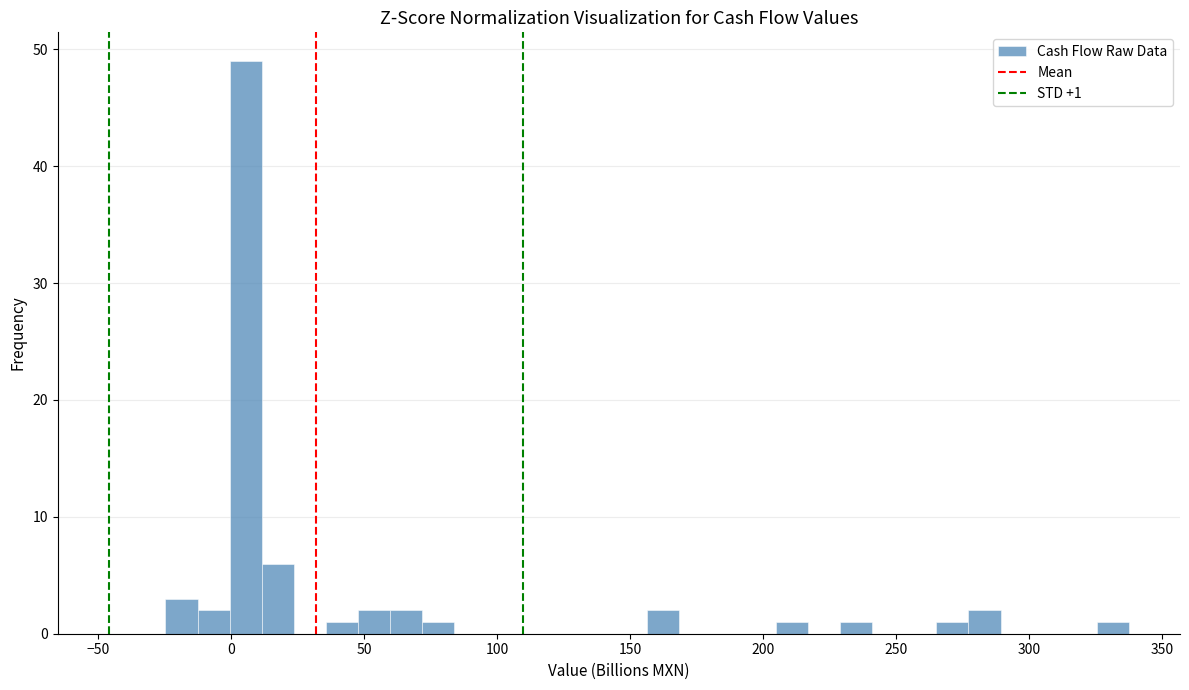

Around what value on the x-axis is the tallest bar? Give the approximate position of its centre, as read against the axis.

5